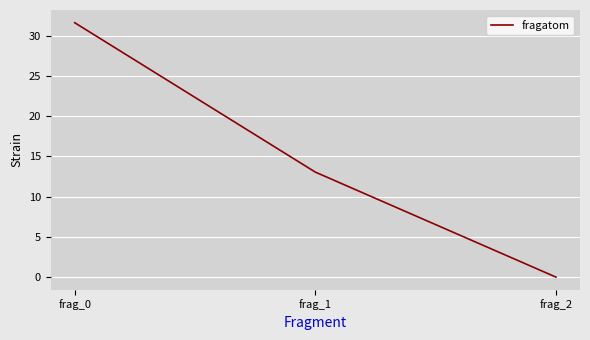

Which has a higher value, frag_2 or frag_1?

frag_1